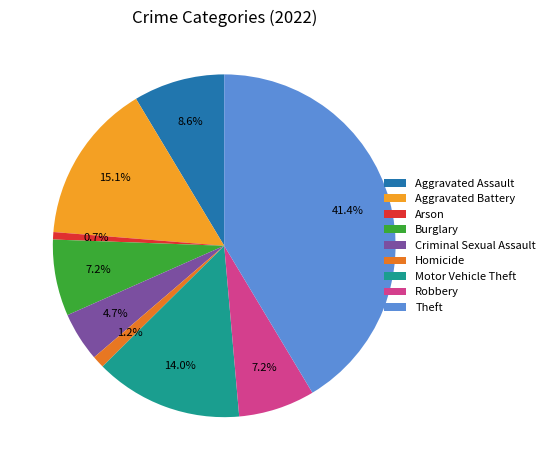

Is Aggravated Battery the majority of the pie?

No